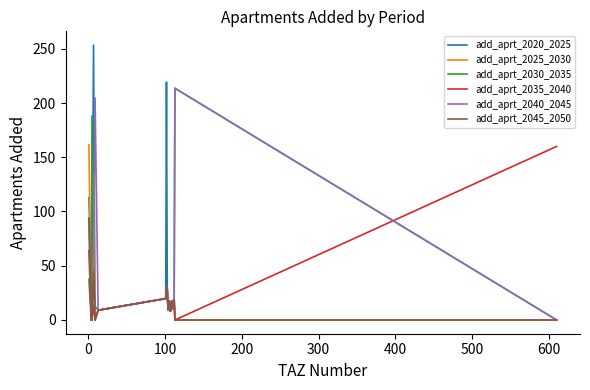

Which series has the widest spread of values?

add_aprt_2020_2025